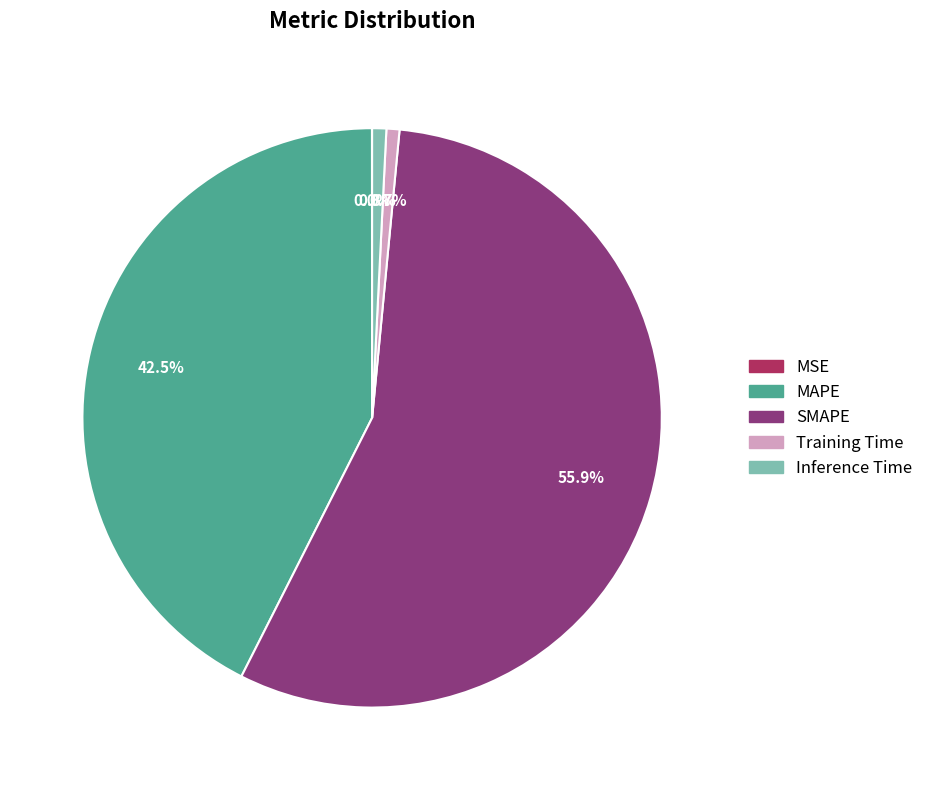

Does any single category account for the majority?

Yes